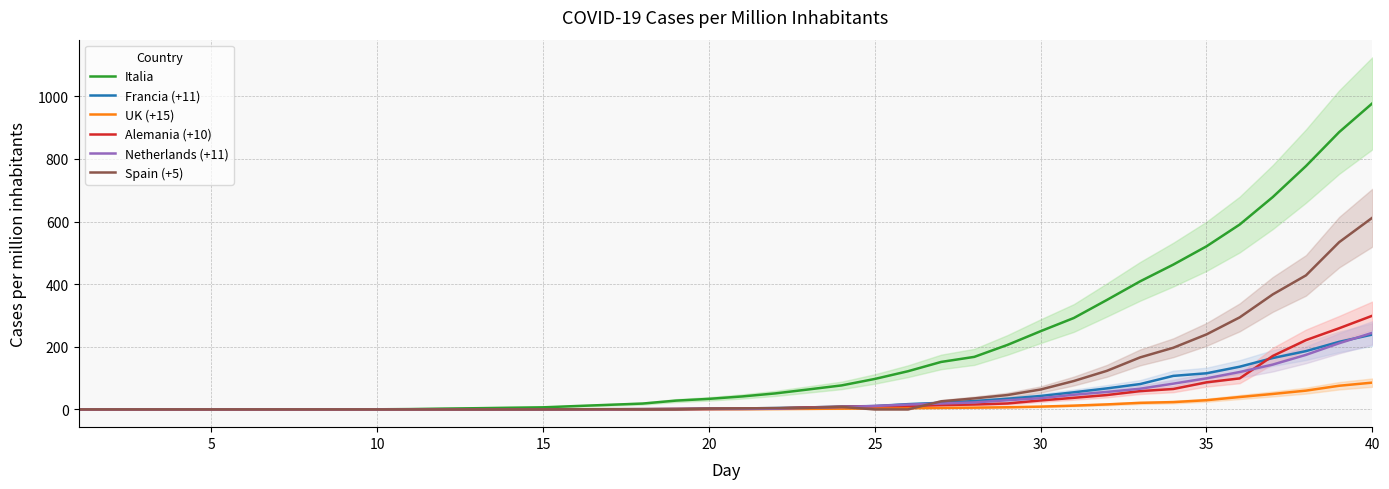

What is the highest value of the Francia (+11) series?

239.1